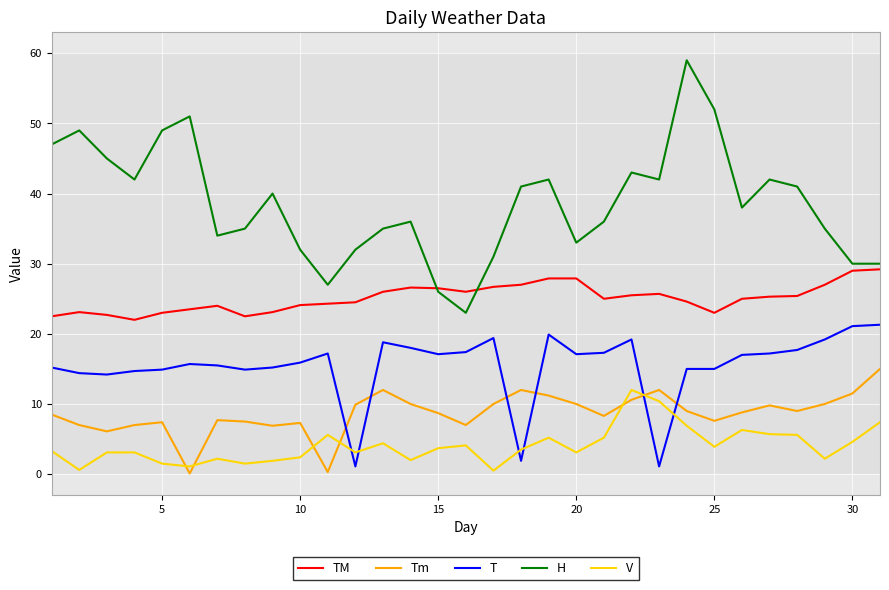

What is the maximum value for TM?

29.2